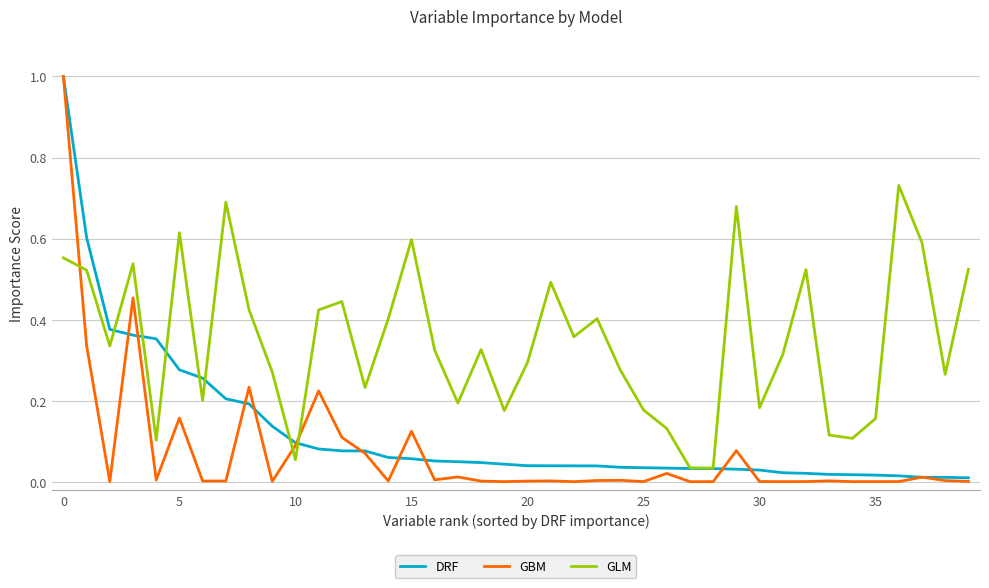

List the series in order of their overall mean, highest first.

GLM, DRF, GBM